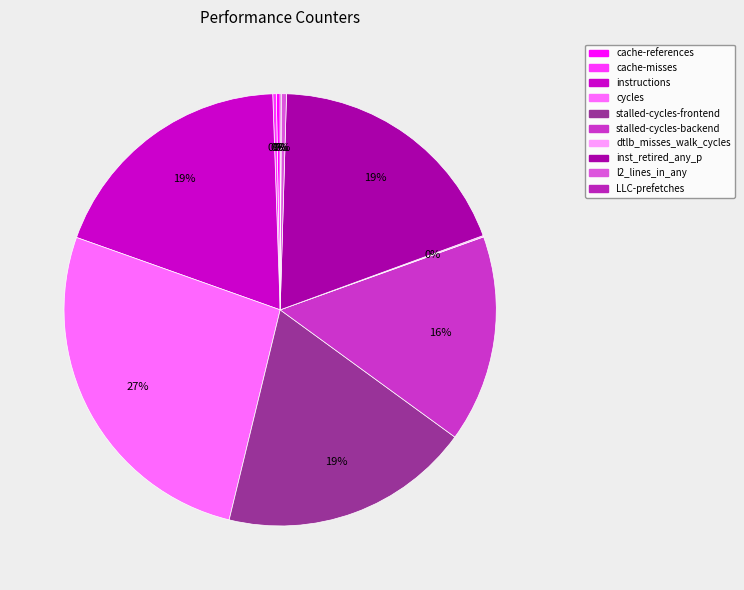

To the nearest percent, what is the difference between the LLC-prefetches and instructions slice percentages?

19%